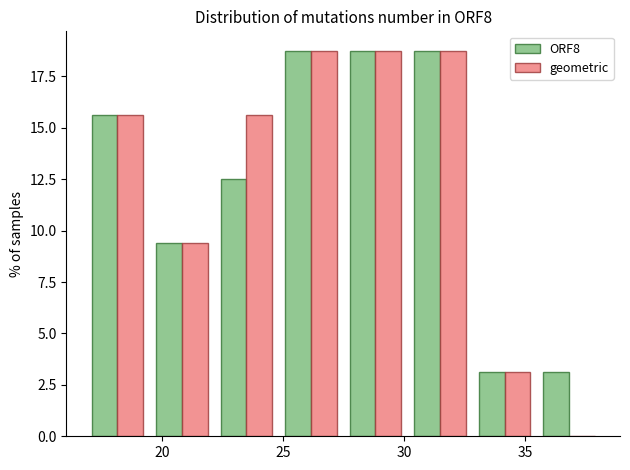

Reading left to right, transcribe this chart: for each range on the x-axis, give the height of each series' bar. Neither the bar edges nor the heights are printed on the chart, so give them approximately, as read against the axes.

17.0 to 19.5: ORF8=15.5	geometric=15.5
19.5 to 22.0: ORF8=9.5	geometric=9.5
22.0 to 25.0: ORF8=12.5	geometric=15.5
25.0 to 27.5: ORF8=19.0	geometric=19.0
27.5 to 30.0: ORF8=19.0	geometric=19.0
30.0 to 33.0: ORF8=19.0	geometric=19.0
33.0 to 35.5: ORF8=3.0	geometric=3.0
35.5 to 38.0: ORF8=3.0	geometric=0